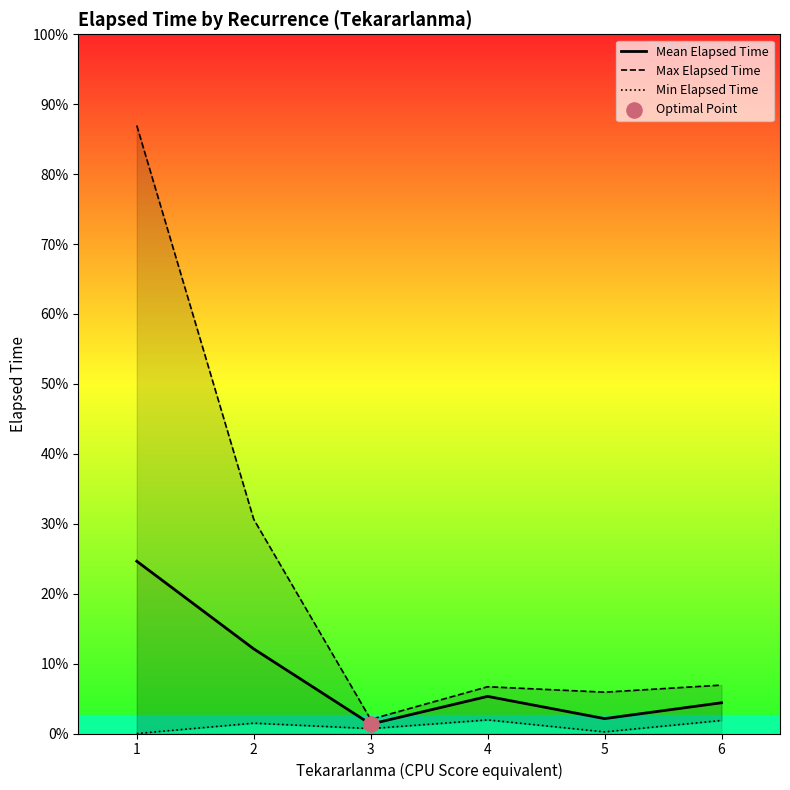

Which series has the widest spread of Y values?

Max Elapsed Time